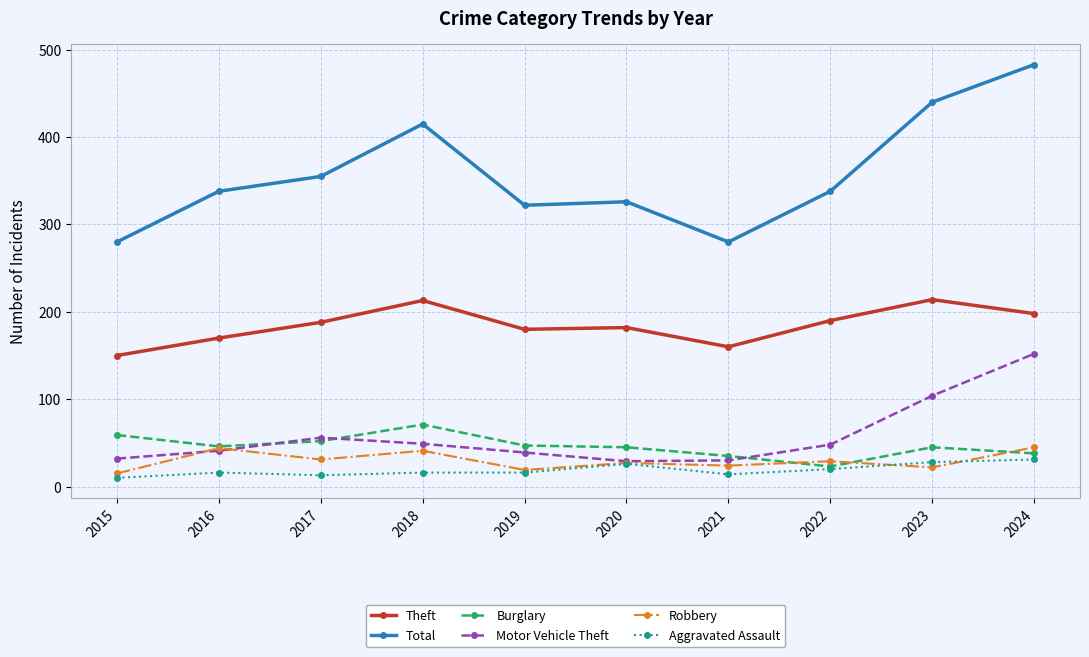

At which label is Total closest to 381?

2017